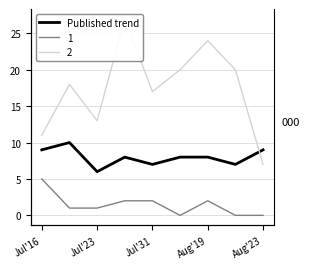

Which has a higher value, 6 or Jul'23?

Jul'23